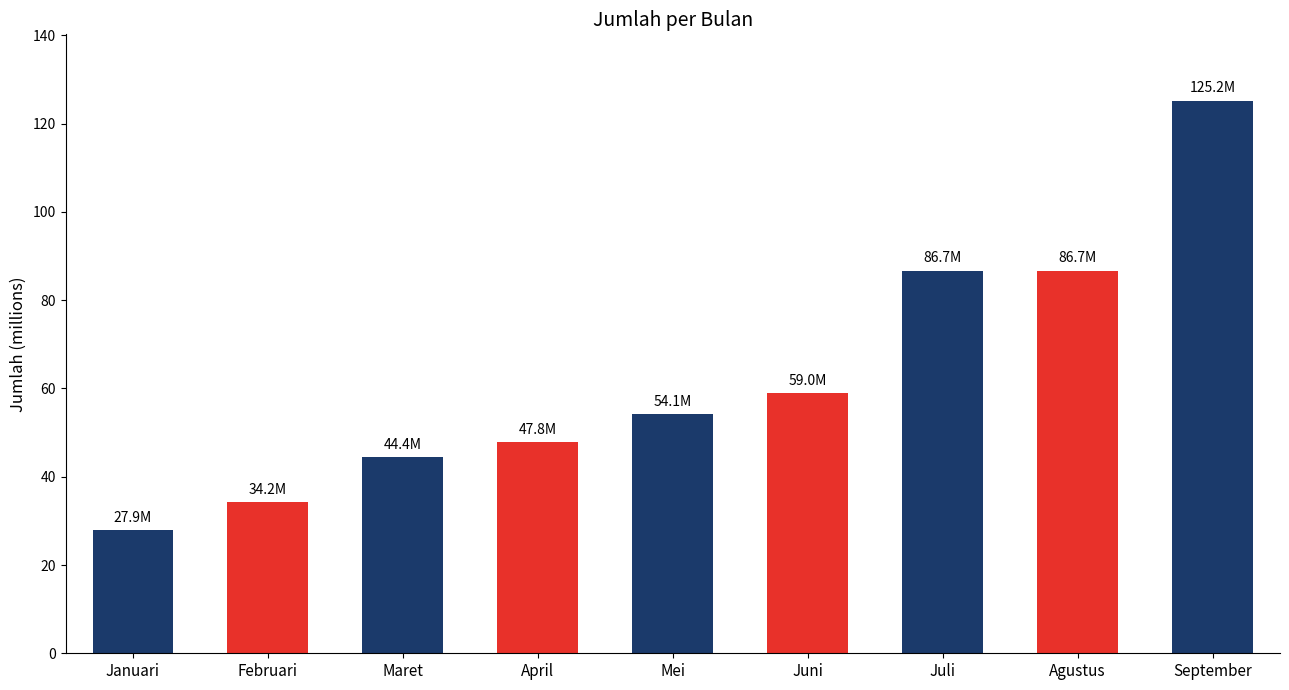

Is it true that the value at Februari is 51300616?

False